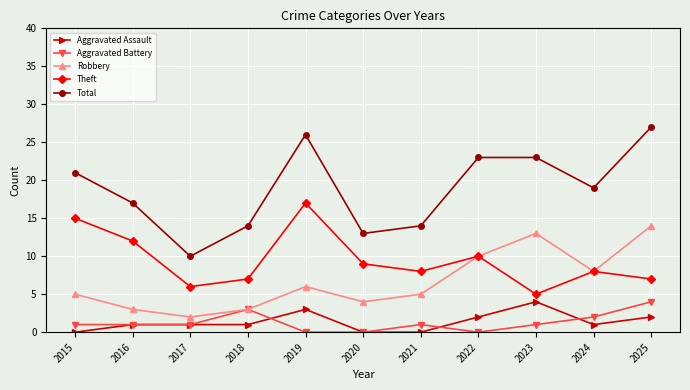

Which series has the largest total across all categories?

Total